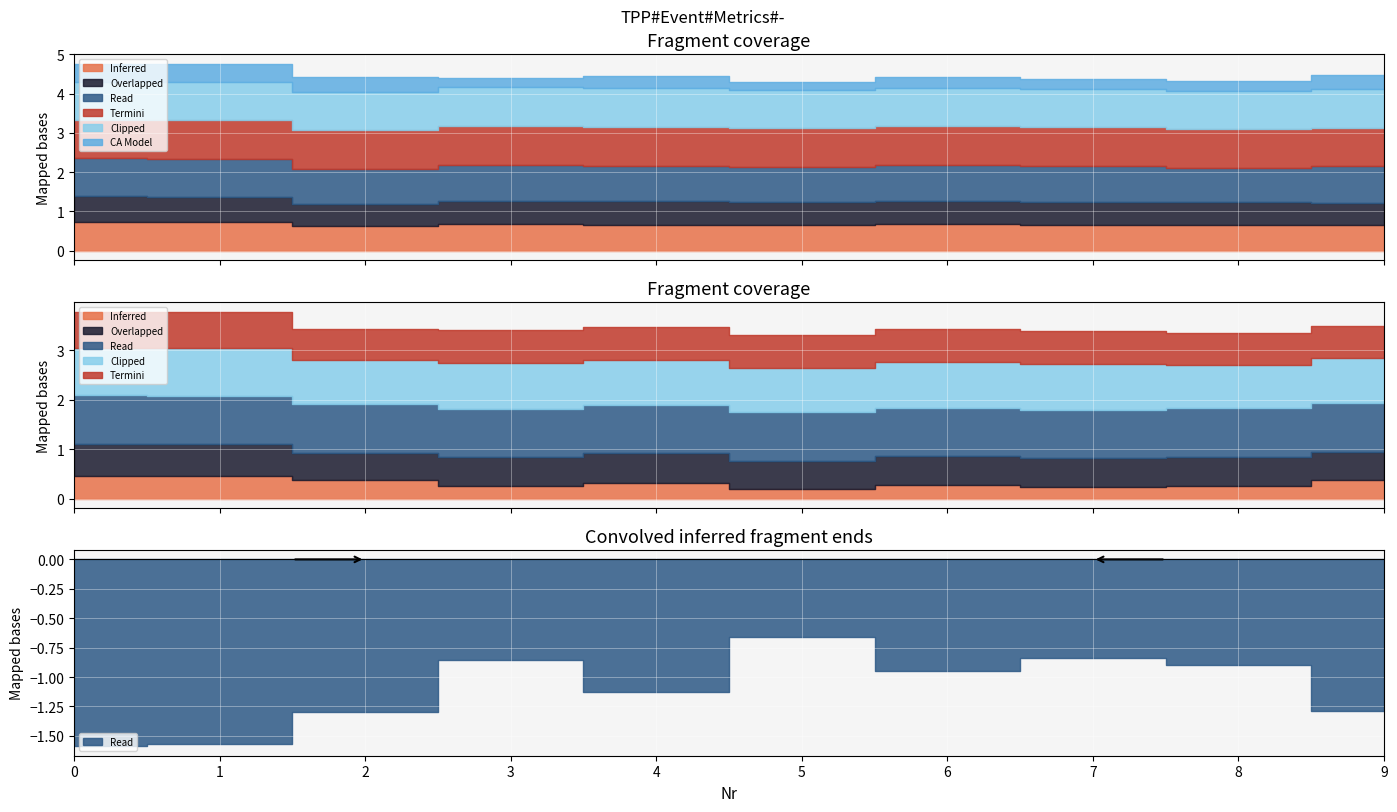

At how many categories does at least one series exceed 0?

10